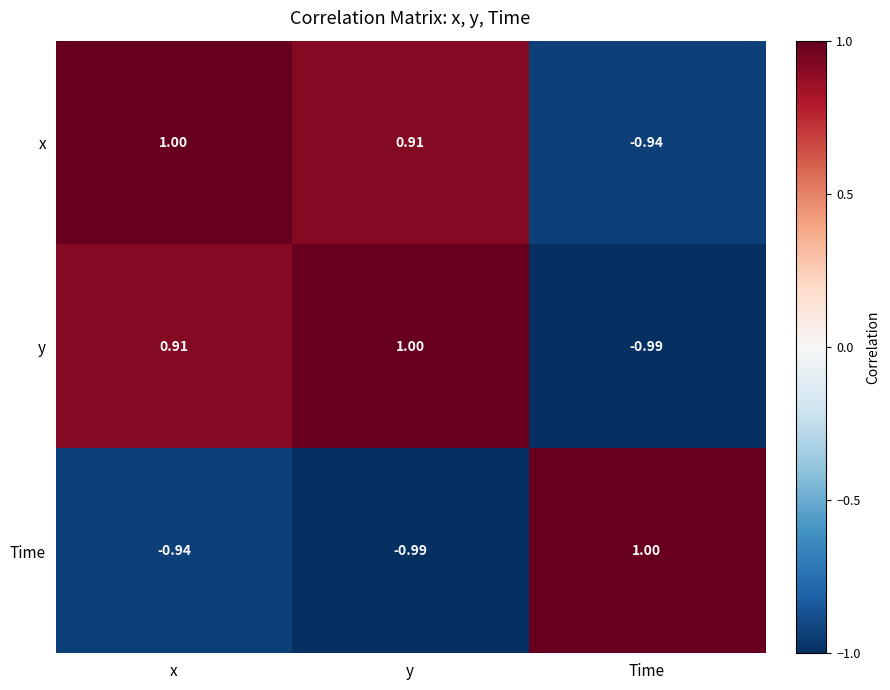

At which label is x closest to 0?

y